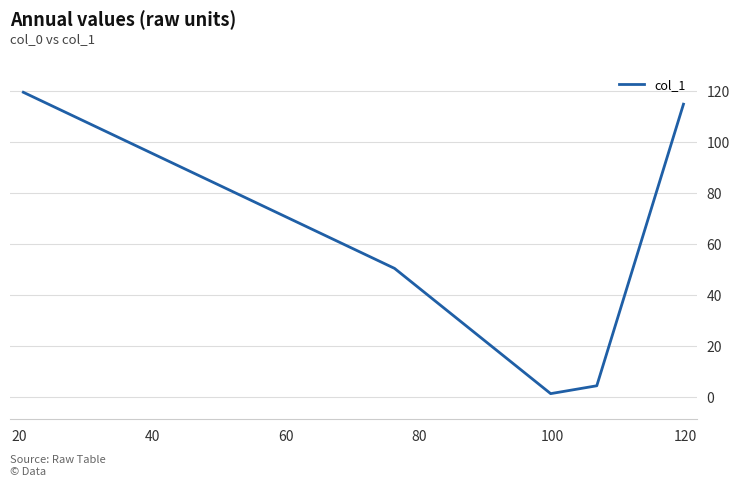

True or false: there are more than 1 points higher than both neighbors.

False